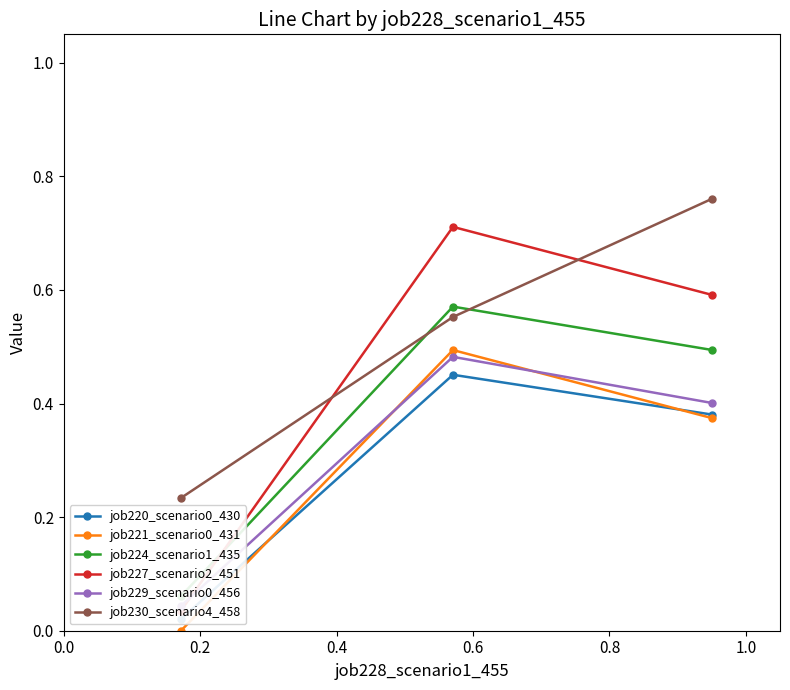

What is the value of the job221_scenario0_431 point at the 2nd from the left?

0.5